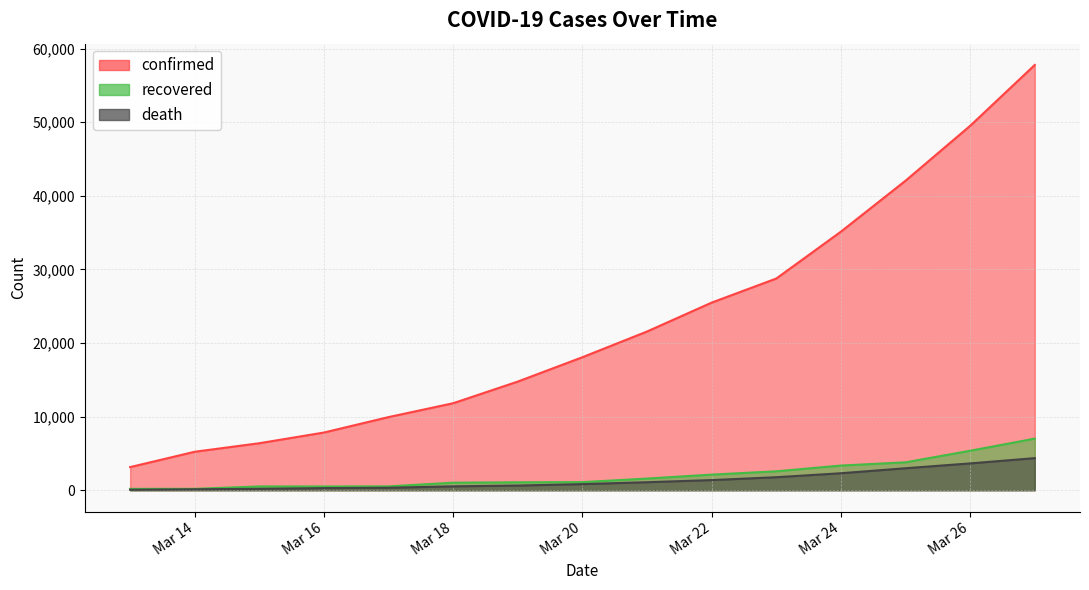

What is the spread (max minus min) of values at 2020-03-23?

26996